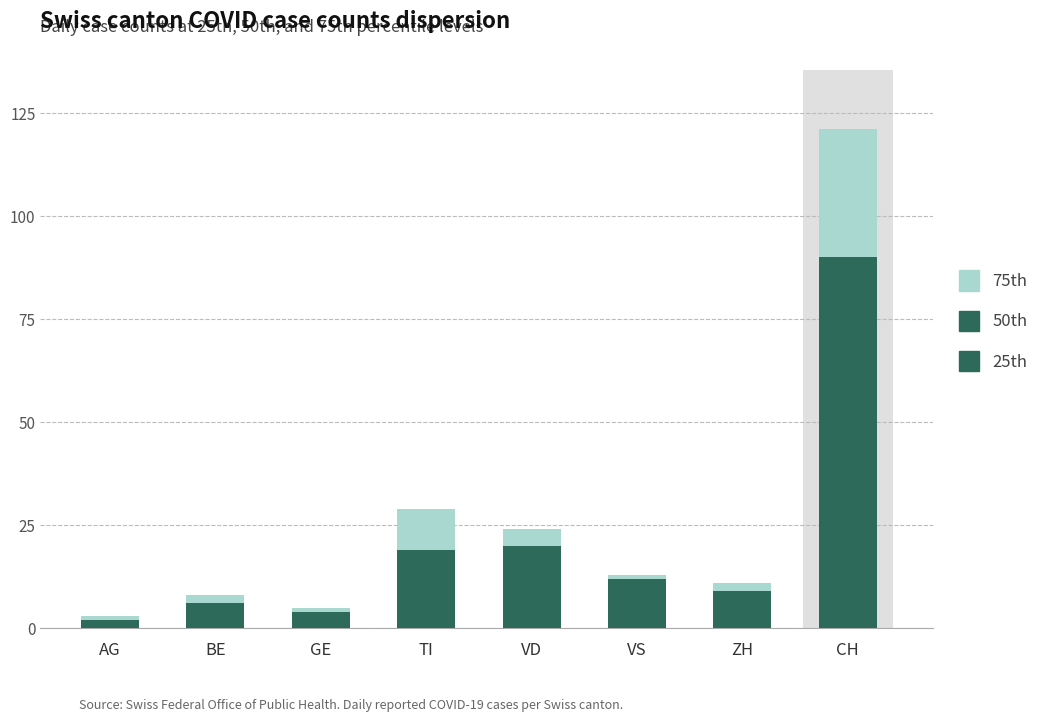

Are the bars grouped side by side (vs. stacked)?

No